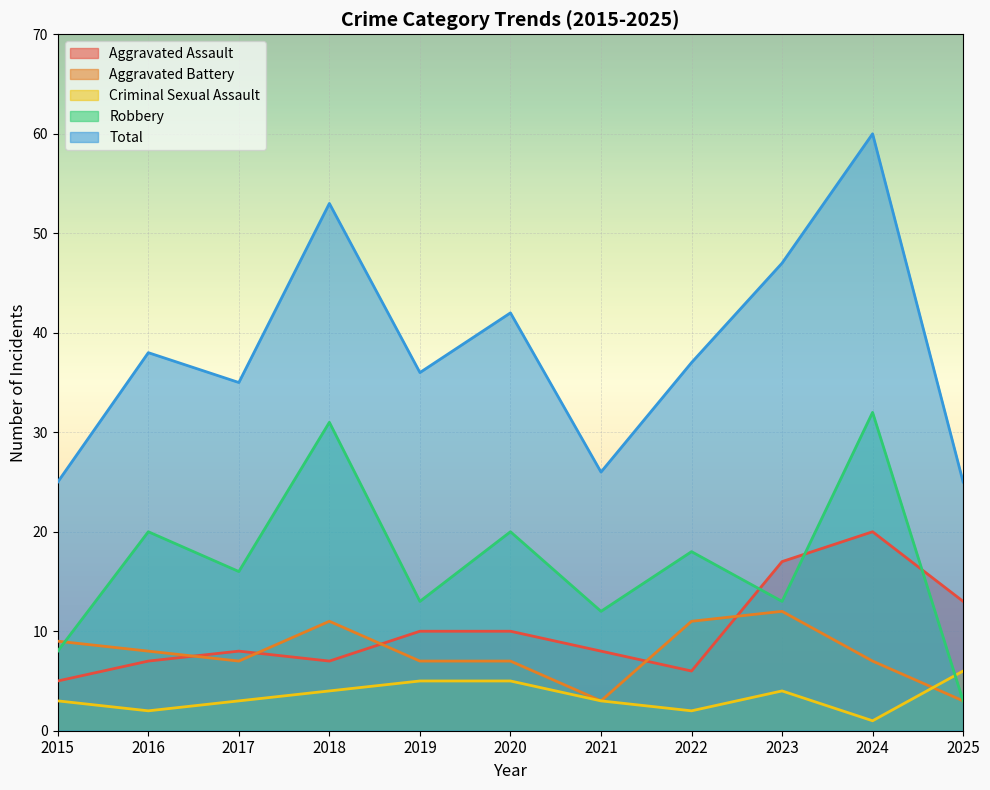

What is the sum of the Aggravated Assault values at 2023 and 2022?

23